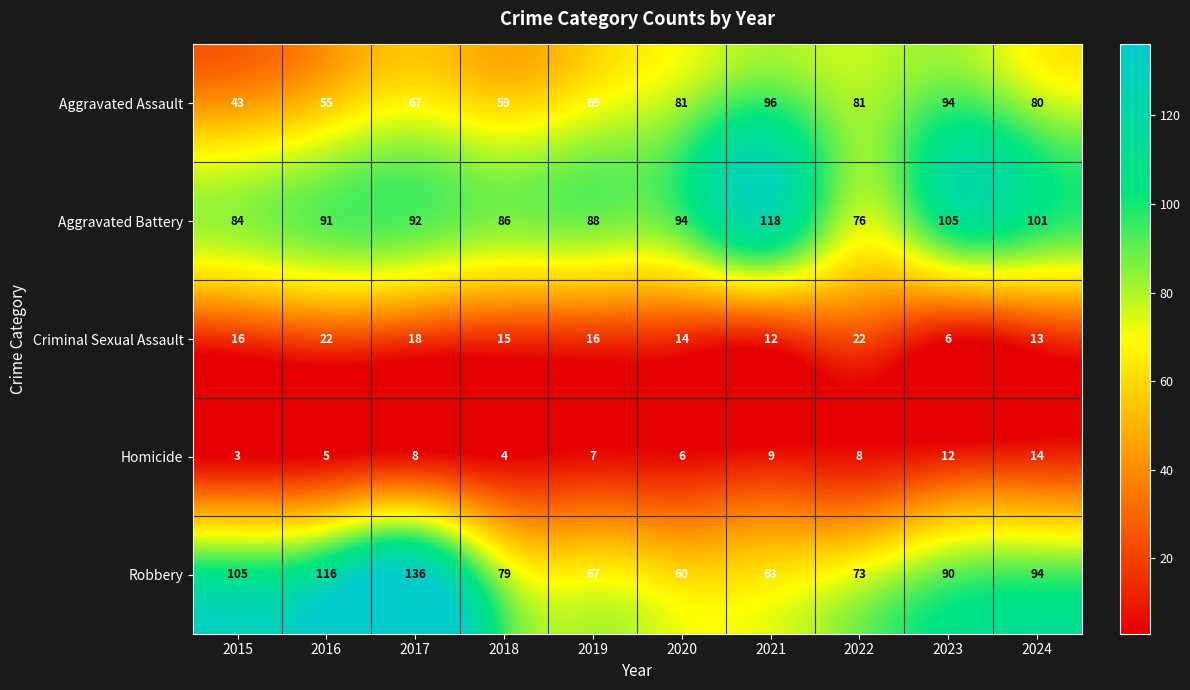

Rank the series by their maximum value, from highest to lowest.

Robbery, Aggravated Battery, Aggravated Assault, Criminal Sexual Assault, Homicide